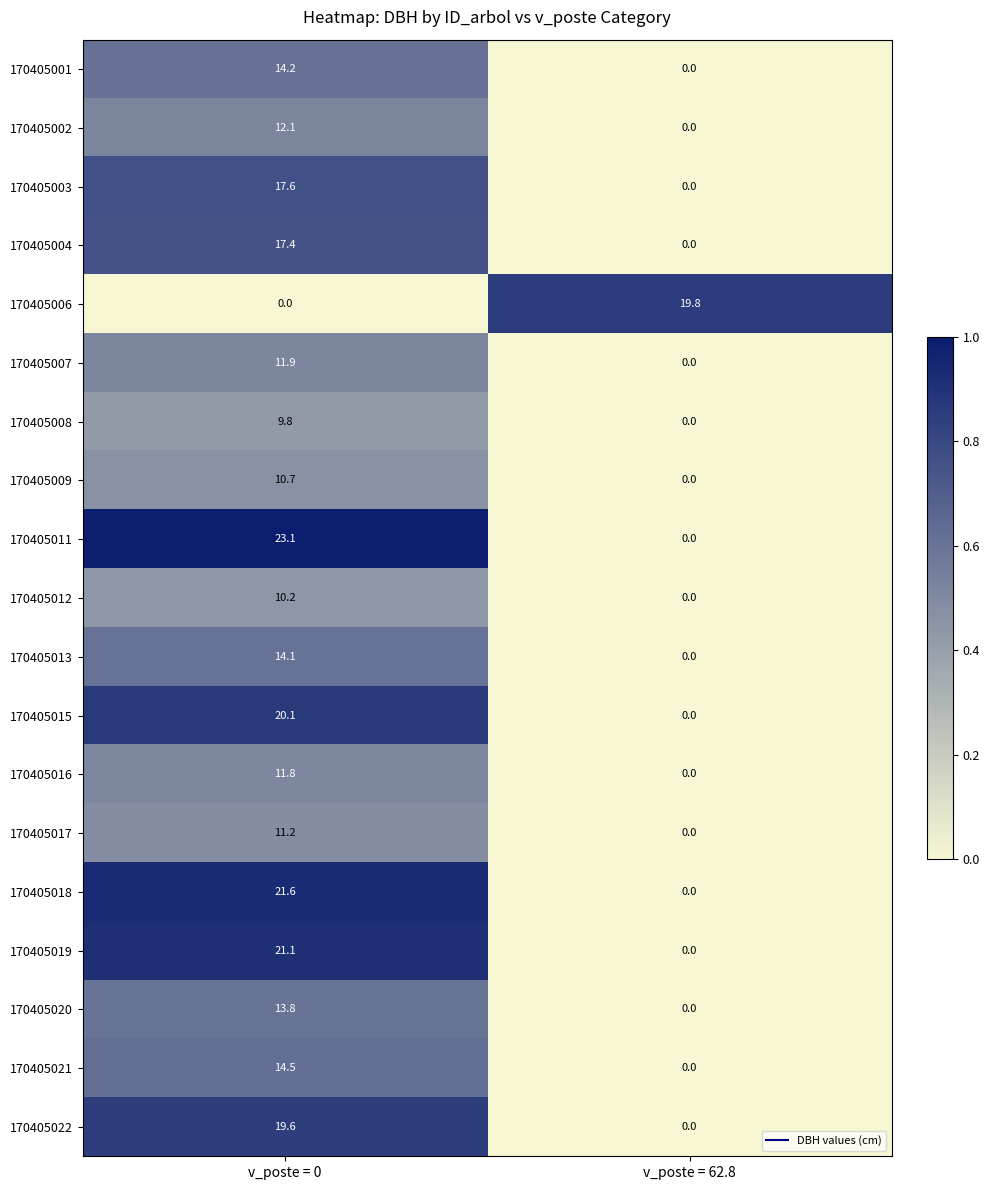

What is the highest value of the 170405008 series?

9.8